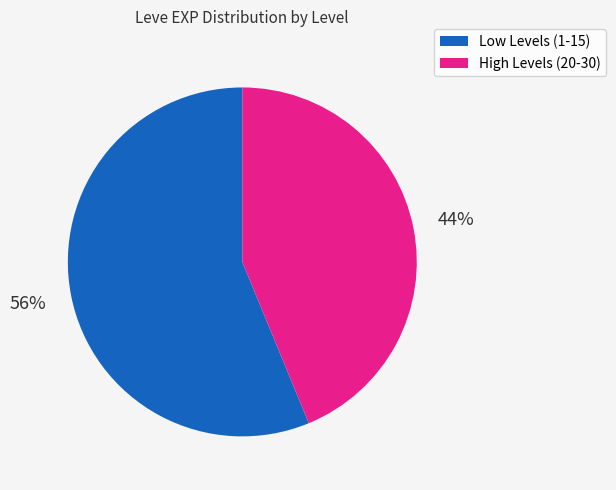

To the nearest percent, what is the difference between the largest and smallest slice percentages?

12%